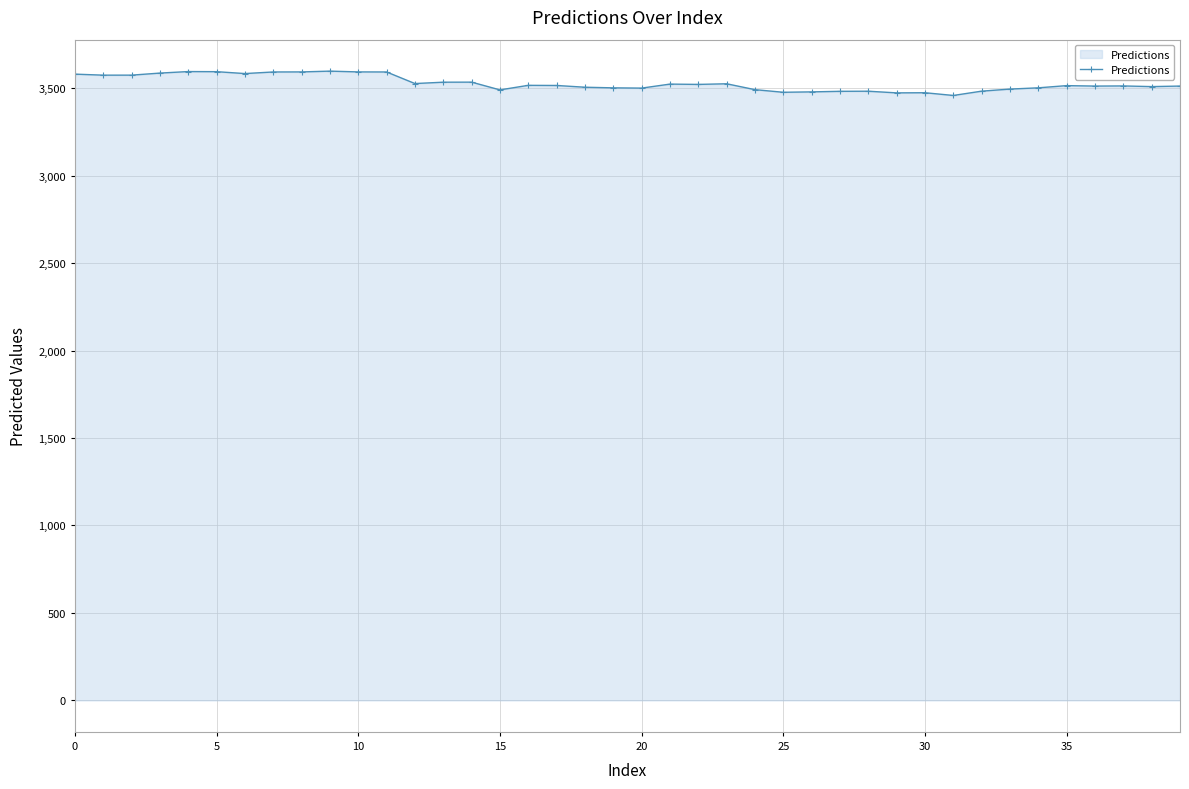

What is the value of the 10th point from the left?

3596.9